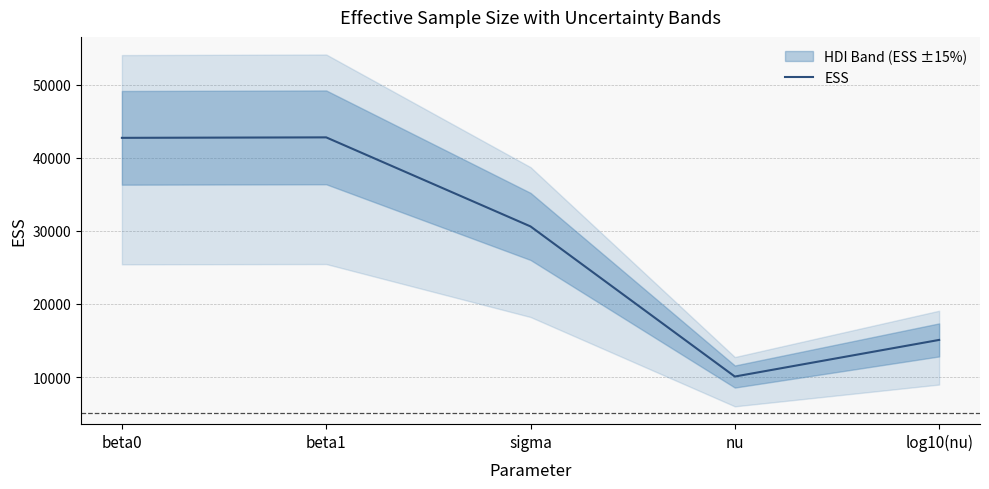

The chart shows a value of 42732.9 at beta0. True or false?

True